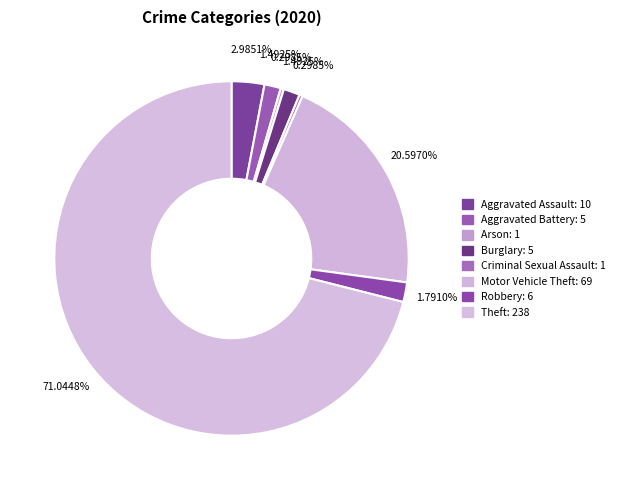

Count the number of slices in the pie.

8